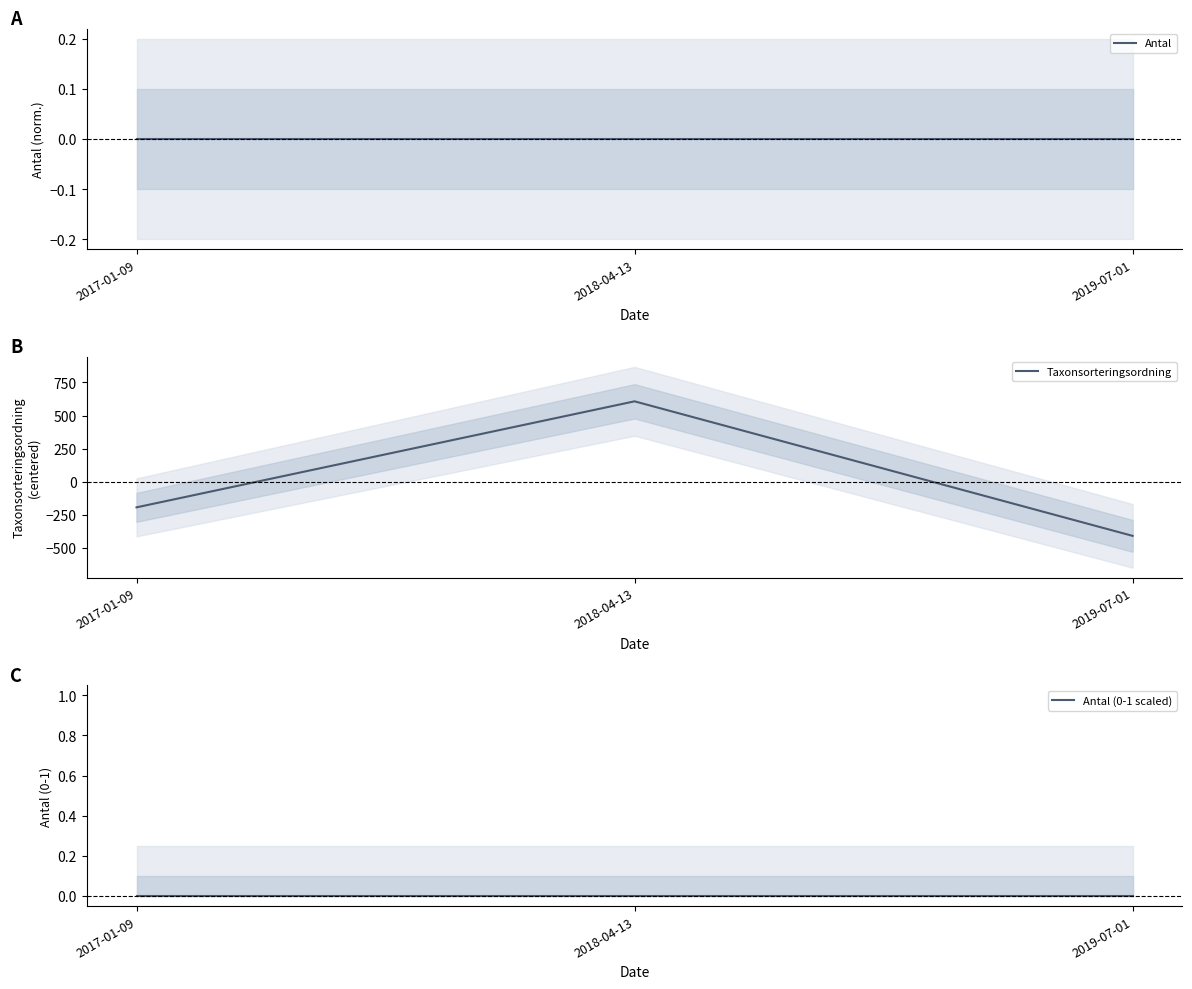

What is the spread (max minus min) of values at 2017-01-09?

195.7